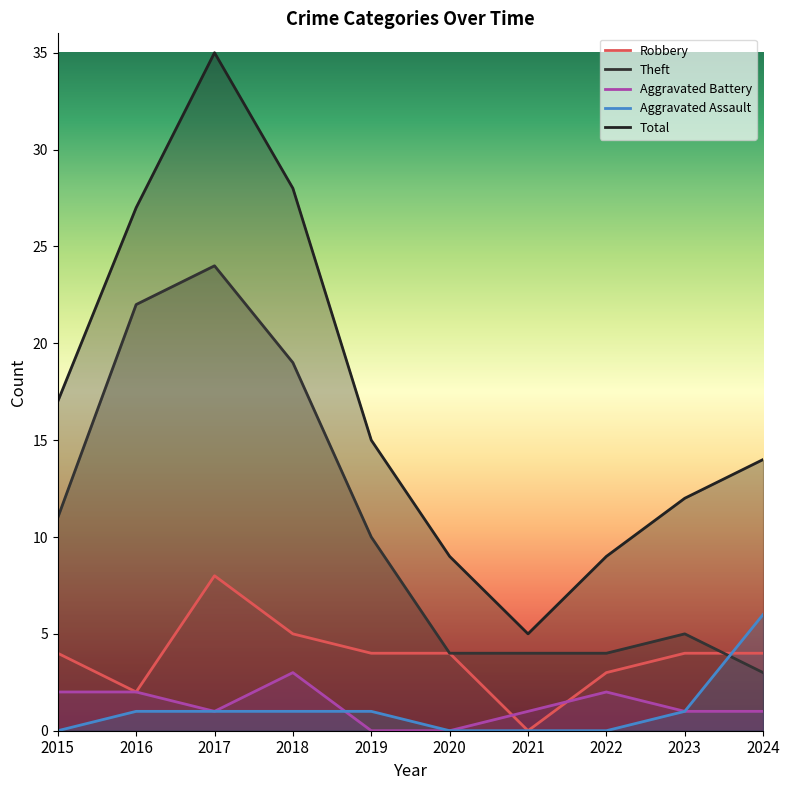

The Aggravated Battery series shows 0 at 2020. True or false?

True